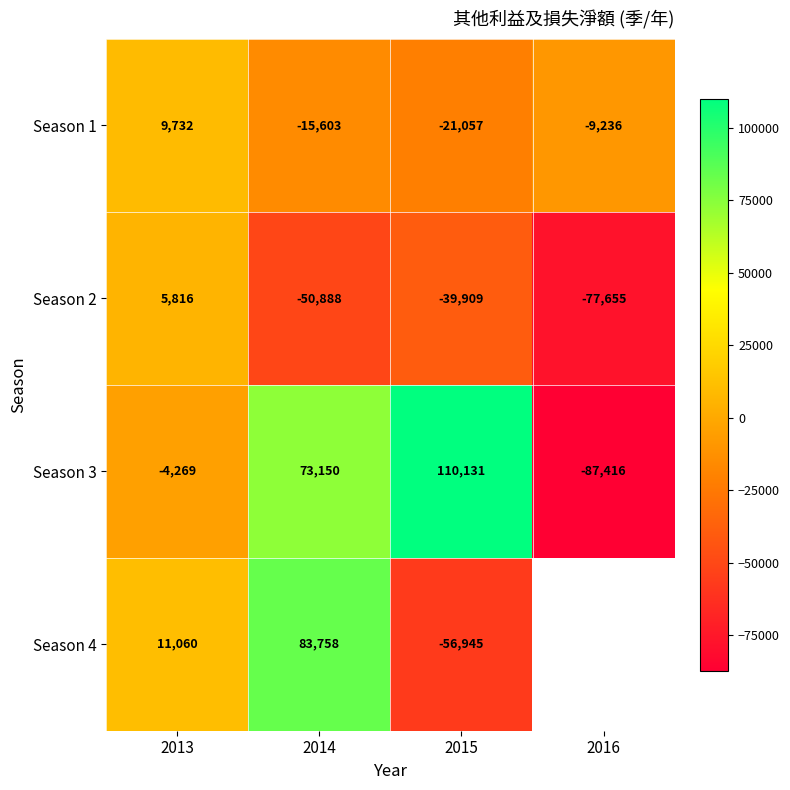

Rank the categories by Season 2 value from highest to lowest.

2013, 2015, 2014, 2016